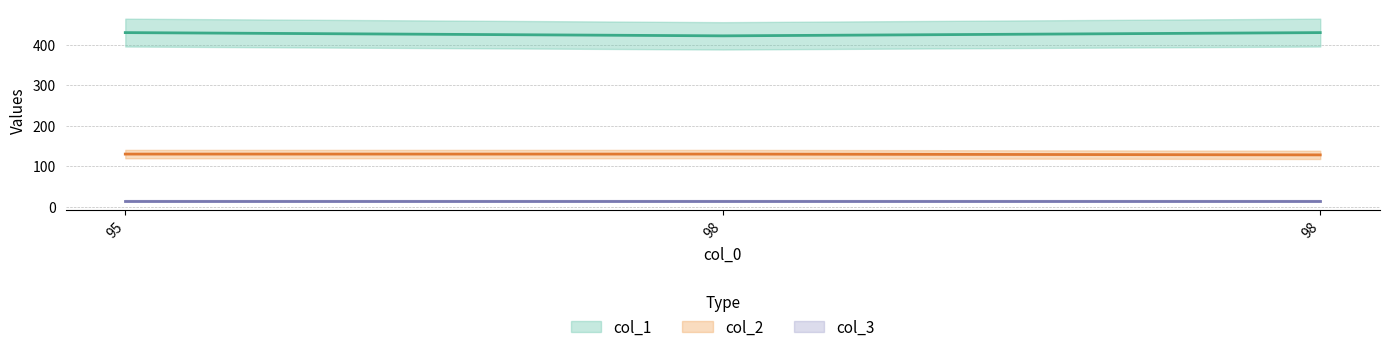

Reading right to left, extract all data points from this chart.

col_1 line: 430	422	430
col_2 line: 128	130	130
col_3 line: 15	15	15